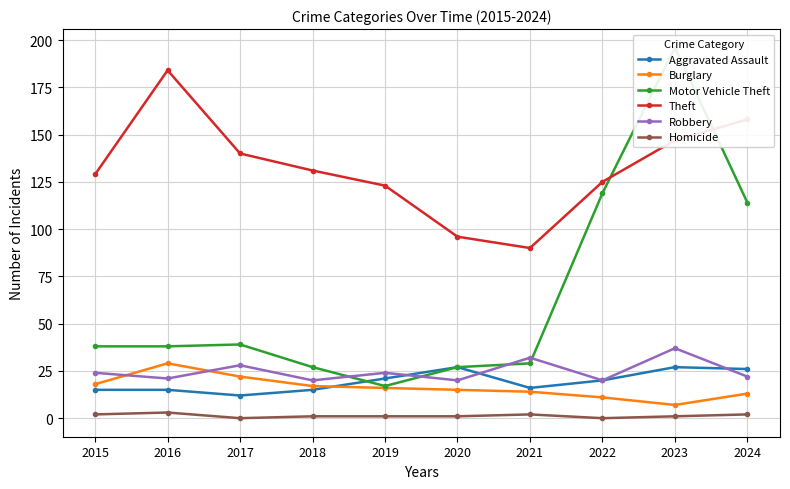

Reading left to right, extract all data points from this chart.

Aggravated Assault: 15	15	12	15	21	27	16	20	27	26
Burglary: 18	29	22	17	16	15	14	11	7	13
Motor Vehicle Theft: 38	38	39	27	17	27	29	119	196	114
Theft: 129	184	140	131	123	96	90	125	147	158
Robbery: 24	21	28	20	24	20	32	20	37	22
Homicide: 2	3	0	1	1	1	2	0	1	2